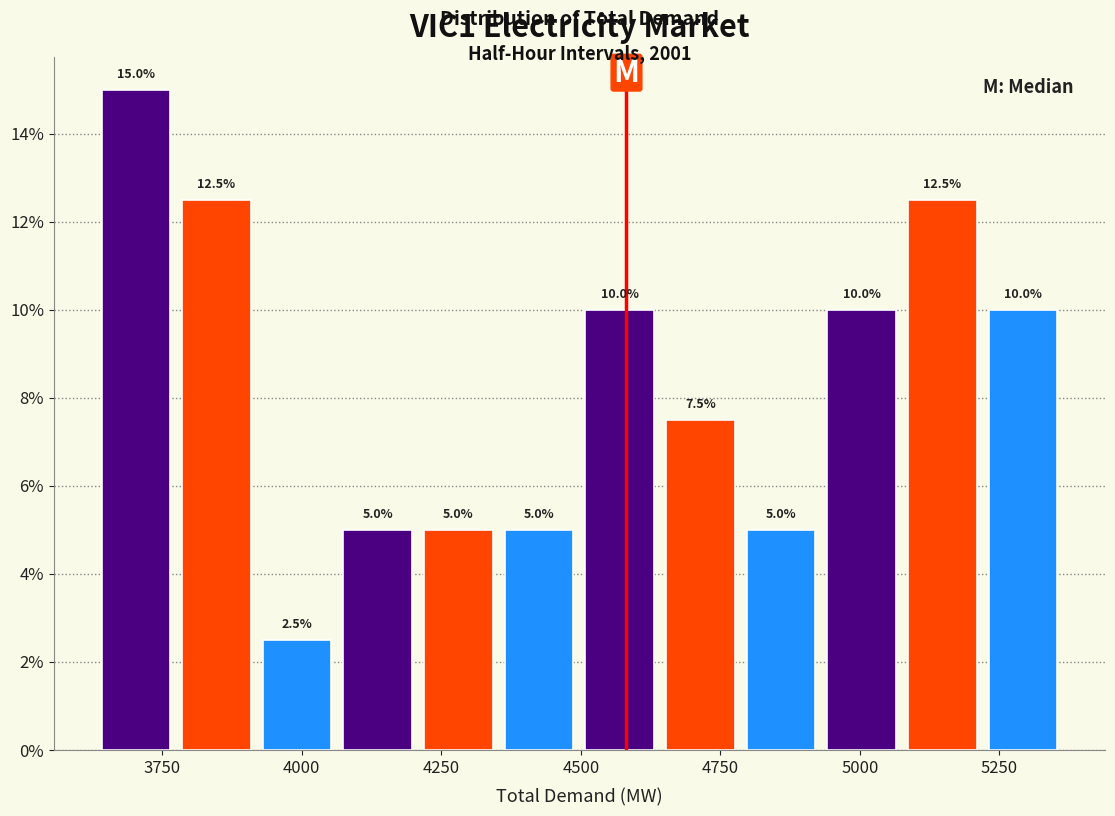

Read against the x-axis, roughly where is the centre of the tallest bar?

3700